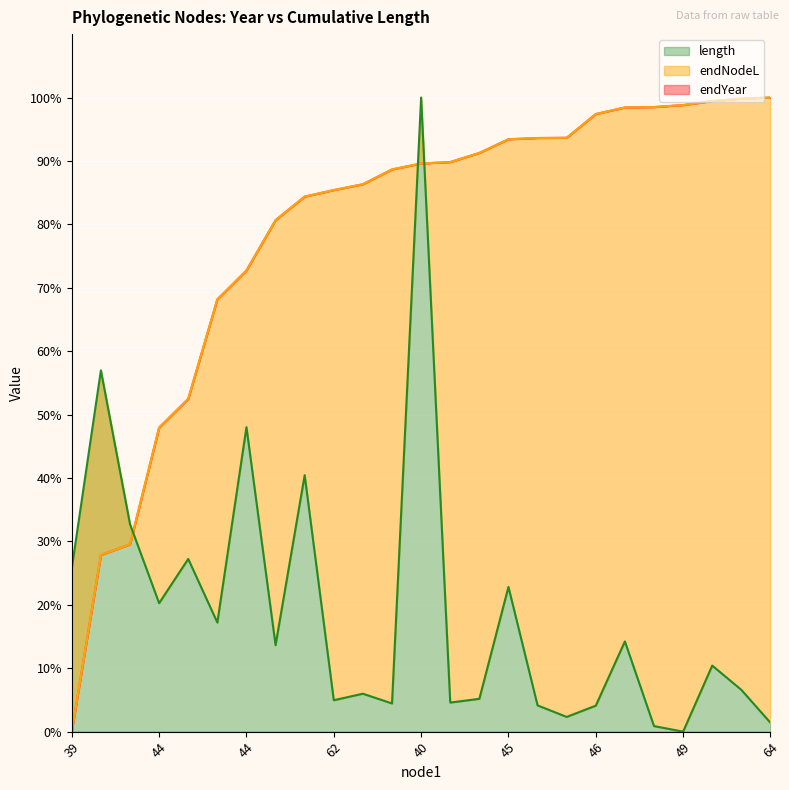

How many series are shown in this chart?

3